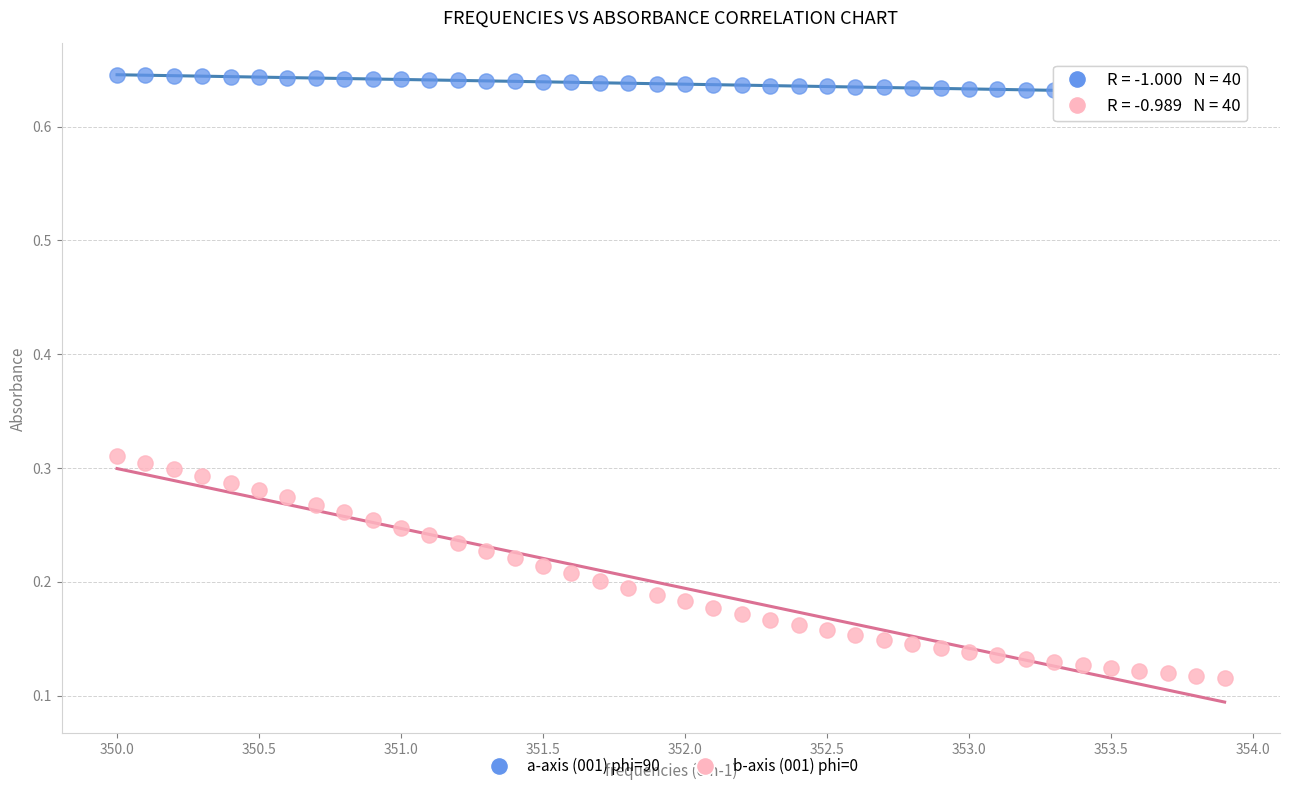

What are all the series names shown in the legend?

a-axis (001) phi=90, b-axis (001) phi=0